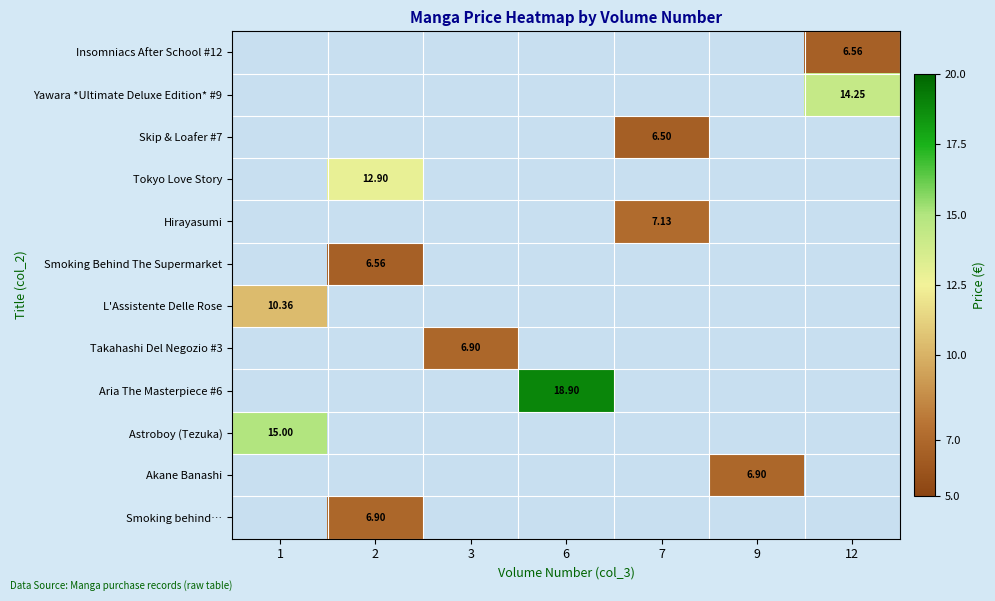

What is the sum of all Insomniacs After School #12 values?

6.6